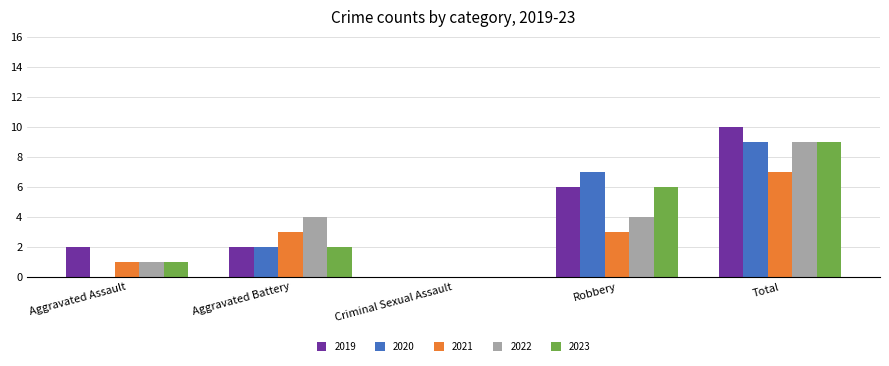

Which category has the highest value in the 2022 series?

Total